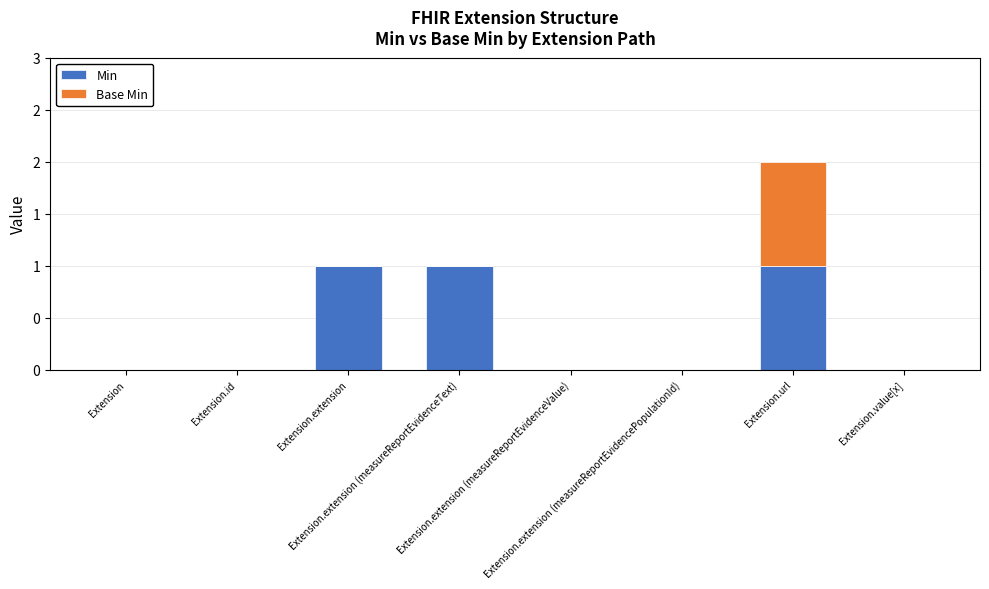

What is the sum of all Min values?

3